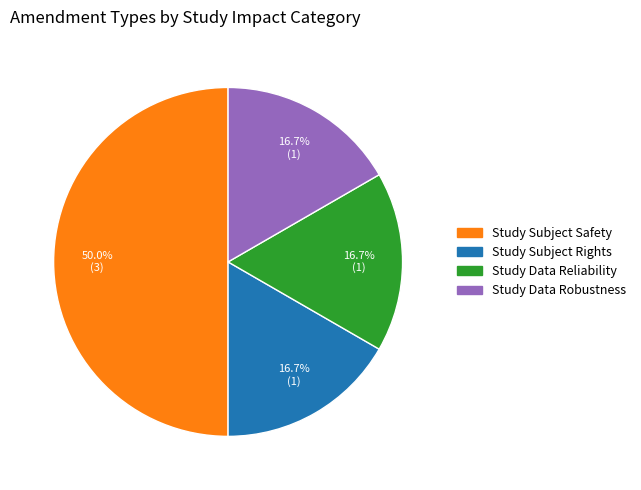

To the nearest percent, what portion does Study Subject Rights represent?

17%